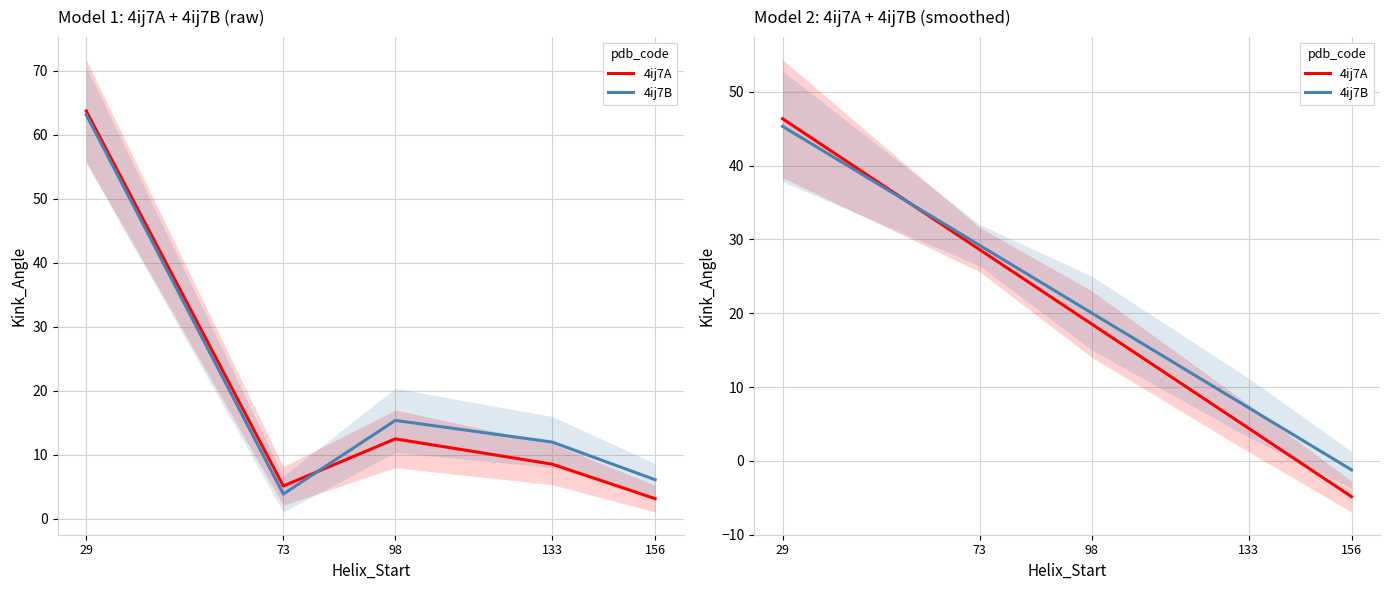

Which series has the widest spread of values?

4ij7A